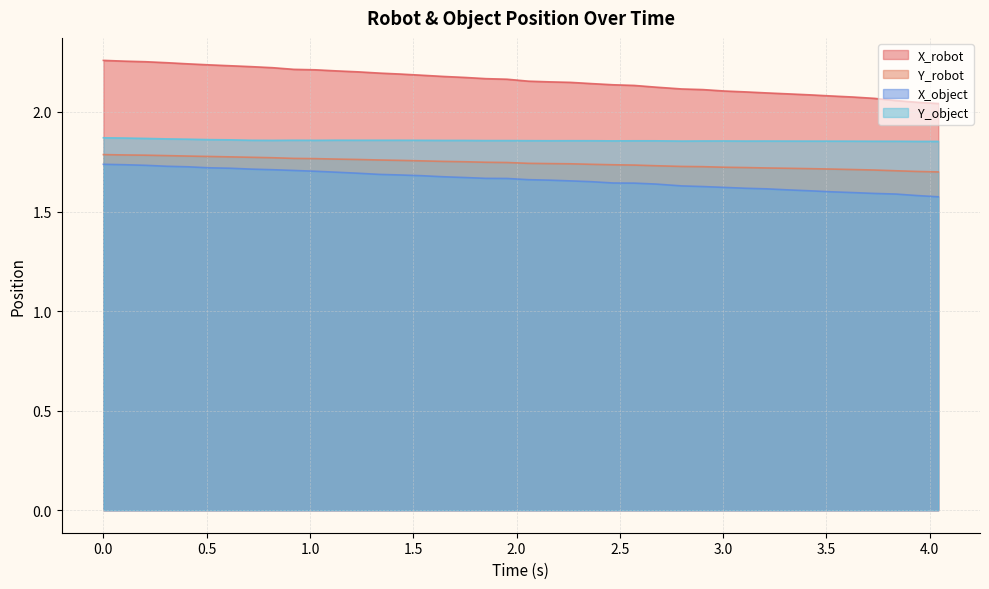

True or false: X_robot and X_object cross at least once.

False